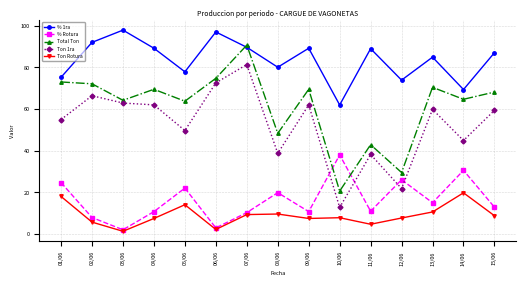

What is the total value across all series at 01/06?

246.1